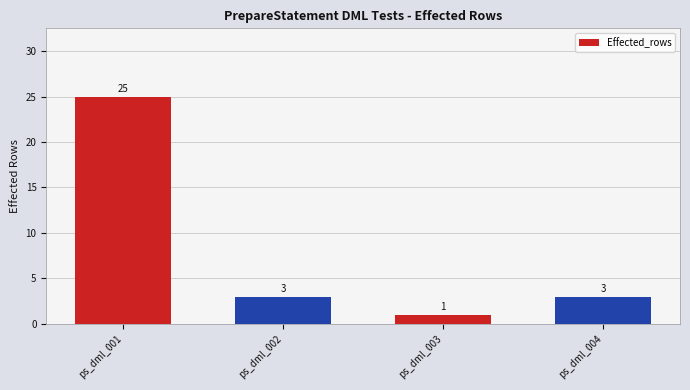

What is the value of the 1st bar from the left?

25